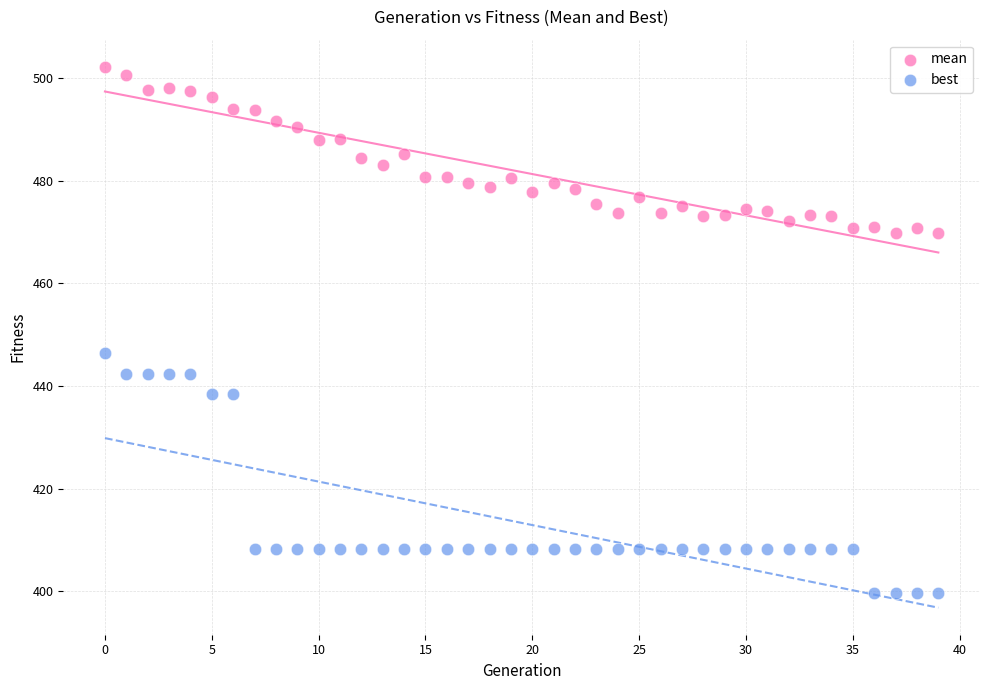

Across all series, what Y value is closest to 450?

446.4